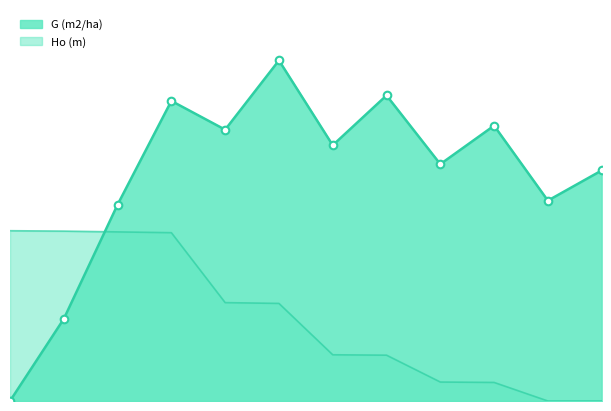

What is the total value across all series at 5?

50.0